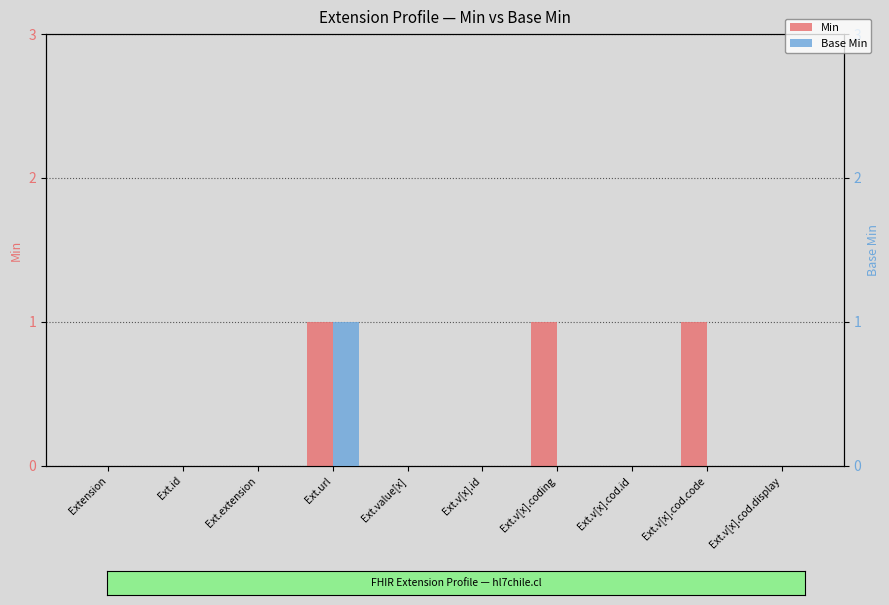

Where is Base Min nearest to the value 0?

Extension